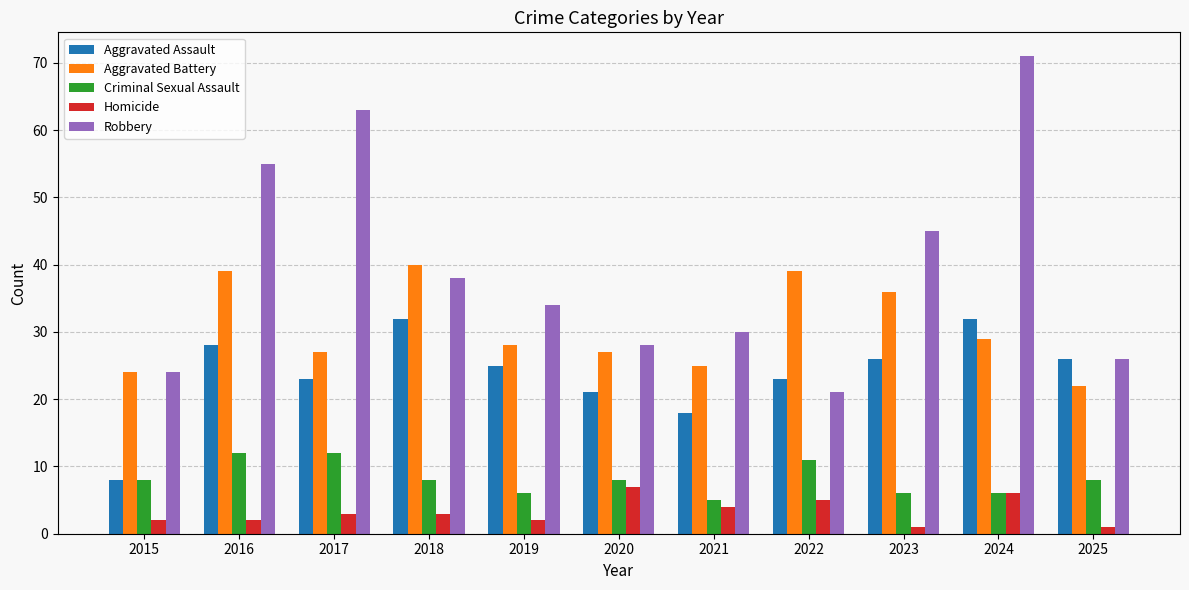

At 2019, list the series in order from smallest to largest.

Homicide, Criminal Sexual Assault, Aggravated Assault, Aggravated Battery, Robbery